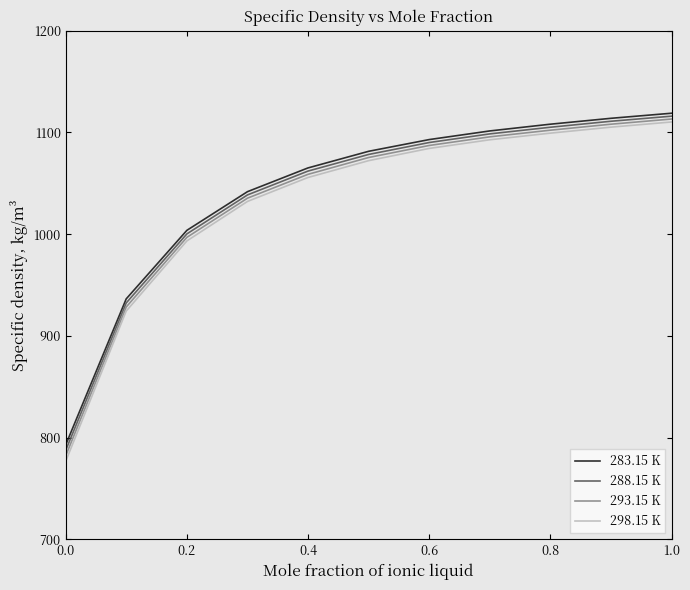

True or false: 283.15 K and 288.15 K intersect in this chart.

False